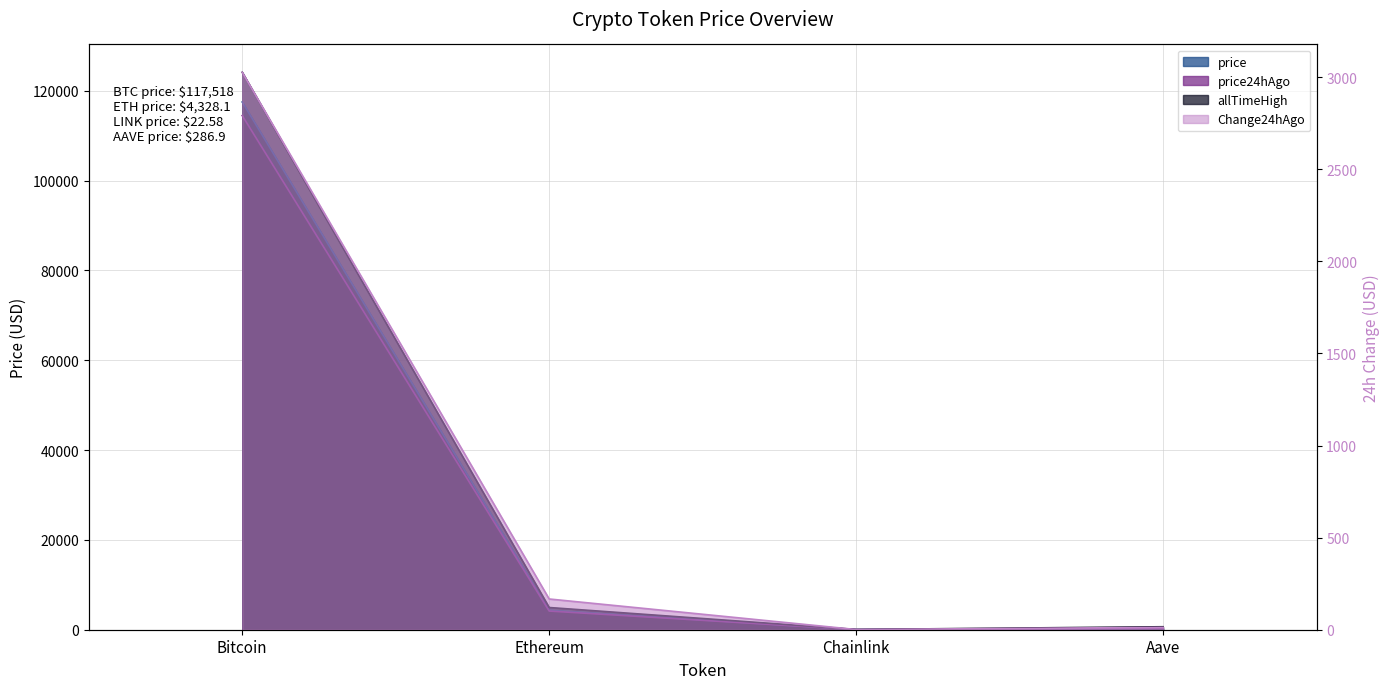

The value of allTimeHigh at Chainlink is 52.7. True or false?

True